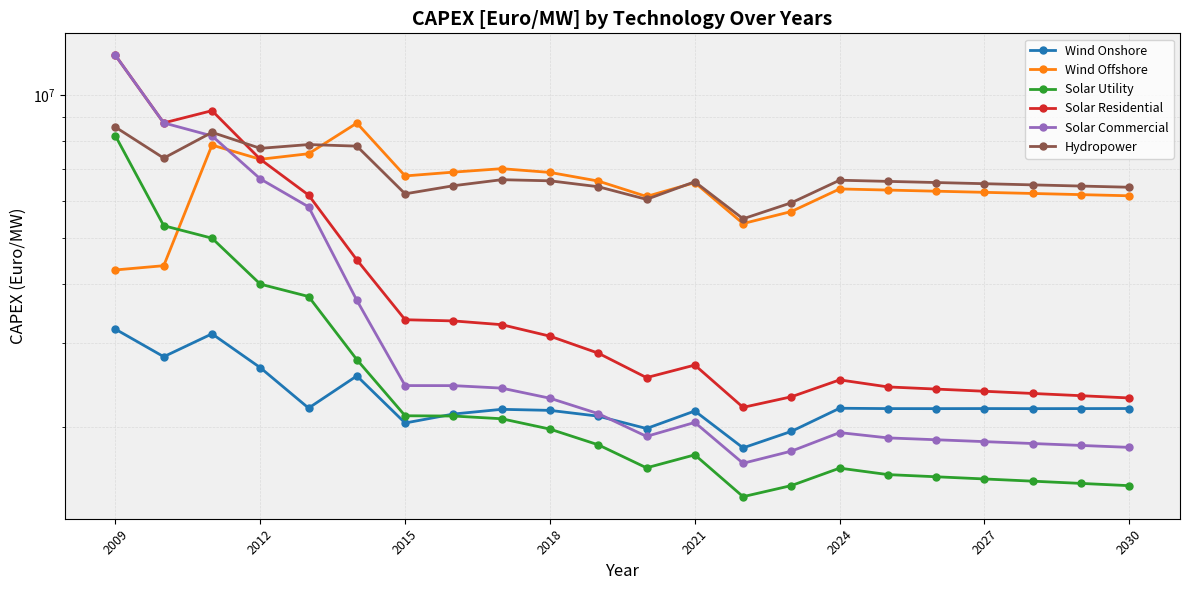

Is this an area chart (filled region under the line)?

No